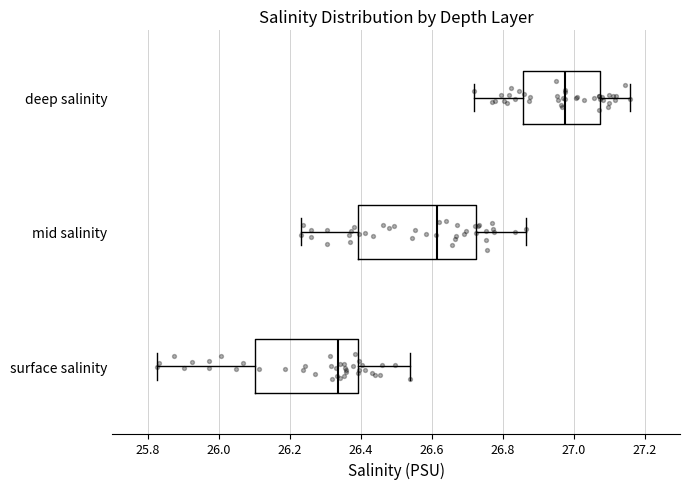

Where does the left whisker of the box for surface salinity end on the x-axis? The values are not printed on the chart, so give them approximately, as read against the axis.

25.82